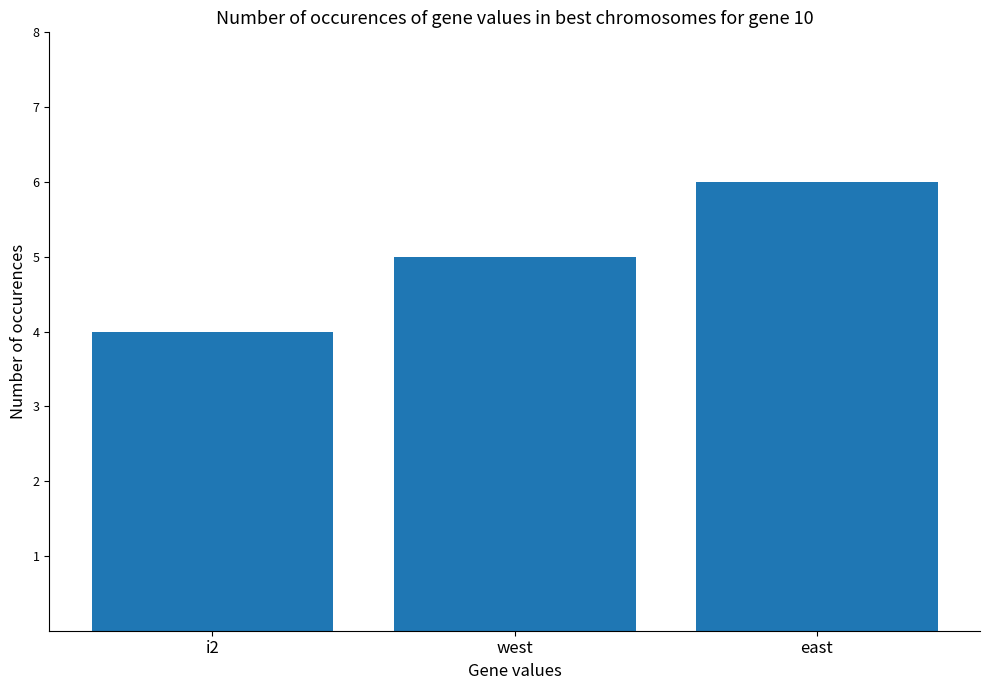

Where is the data nearest to the value 5?

west